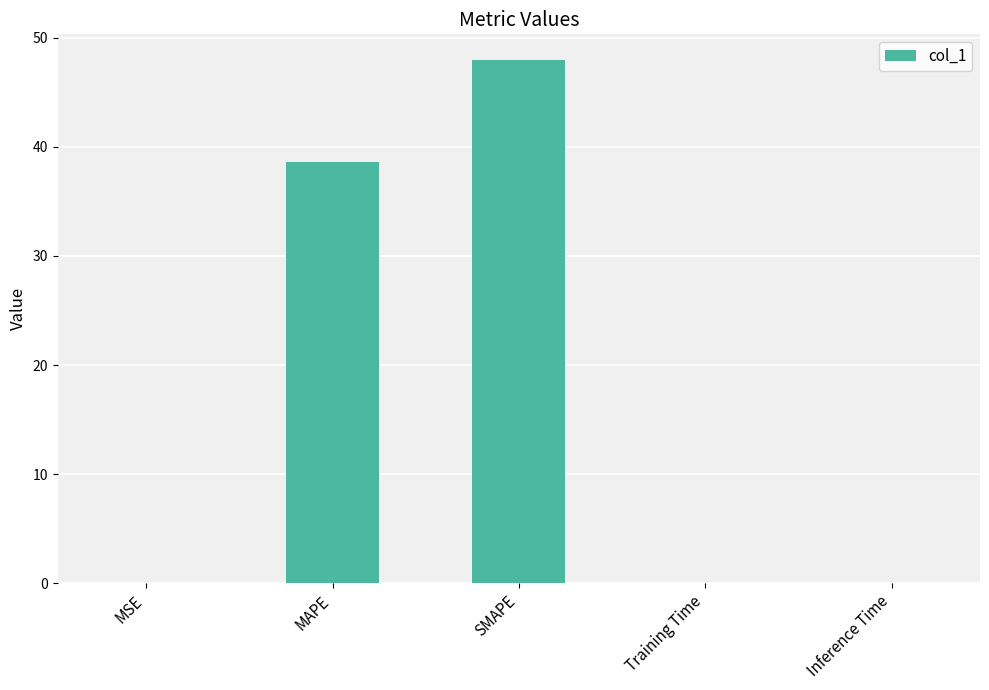

What is the change in value from MAPE to SMAPE?

+9.3